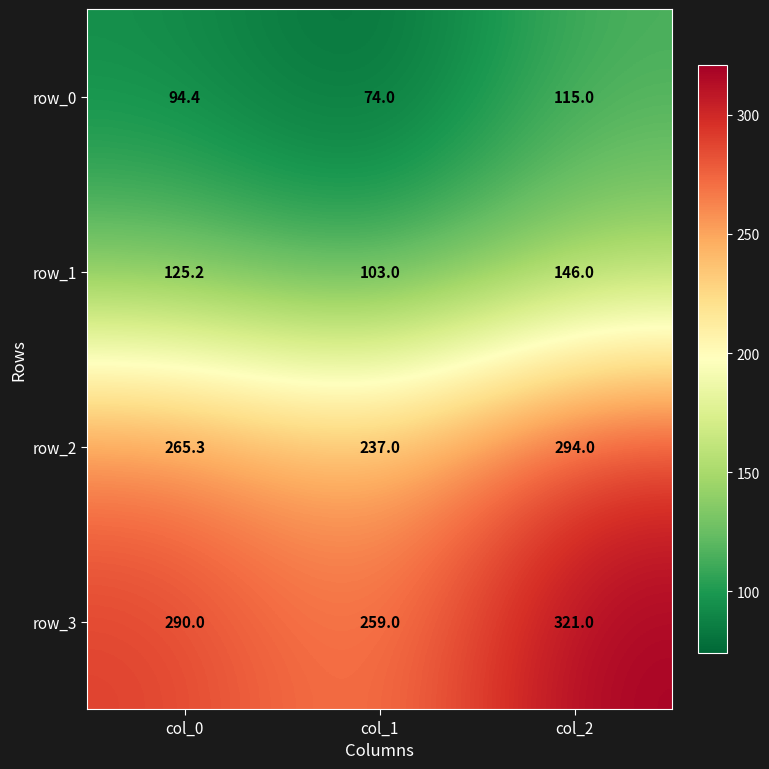

At which category does the chart reach its peak across all series?

col_2